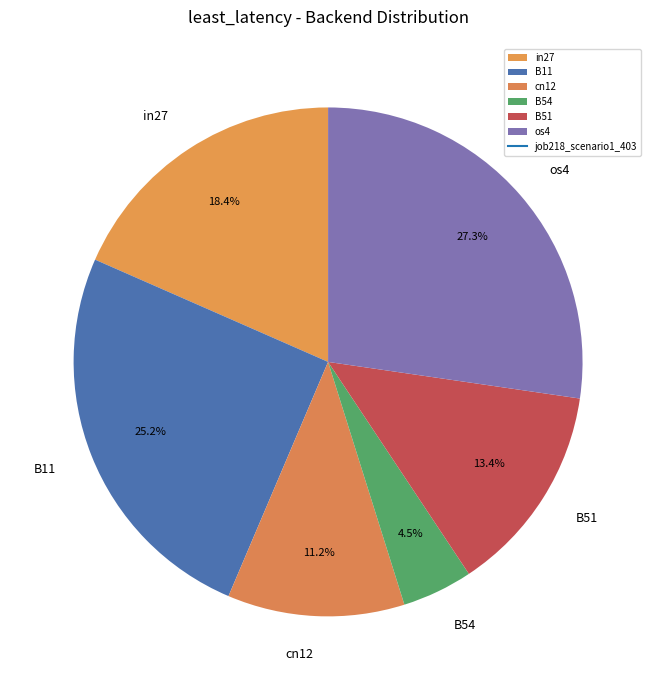

What is the largest slice in the pie chart?

os4